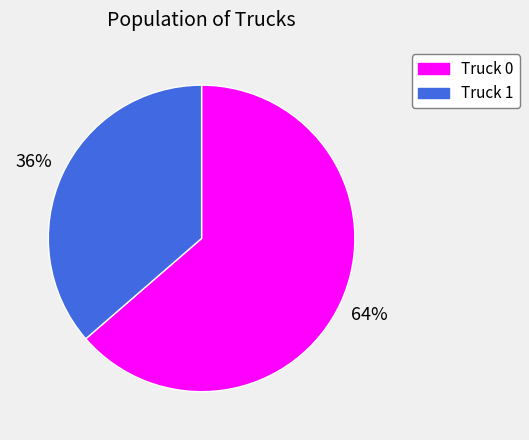

To the nearest percent, what percentage of the pie is Truck 0?

64%